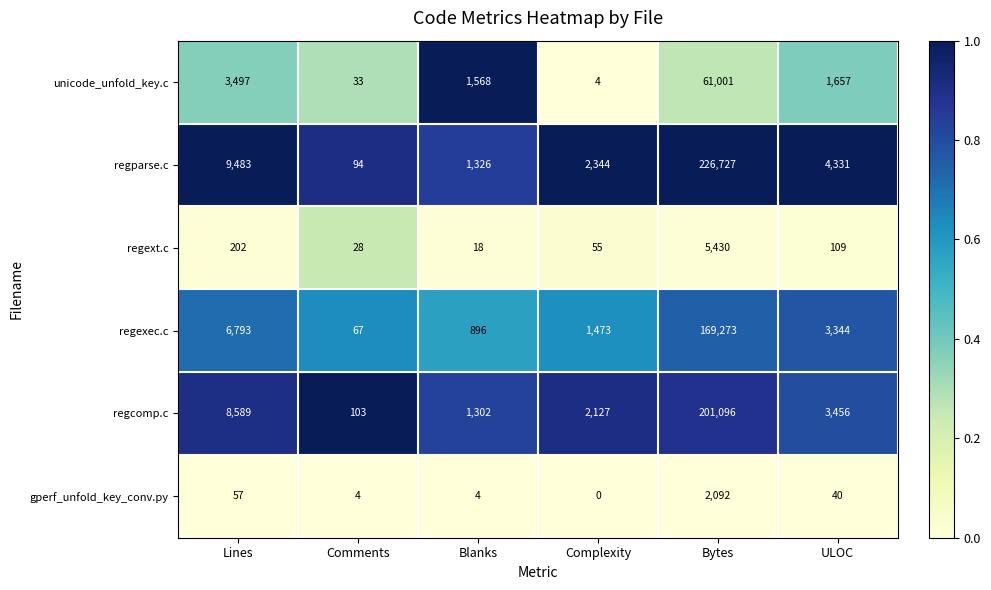

What is the spread (max minus min) of values at Blanks?

1564